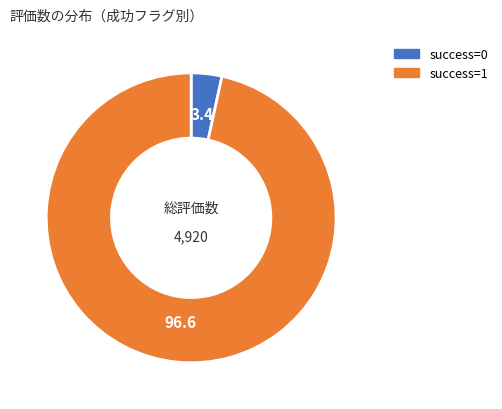

What is the largest slice in the pie chart?

success=1